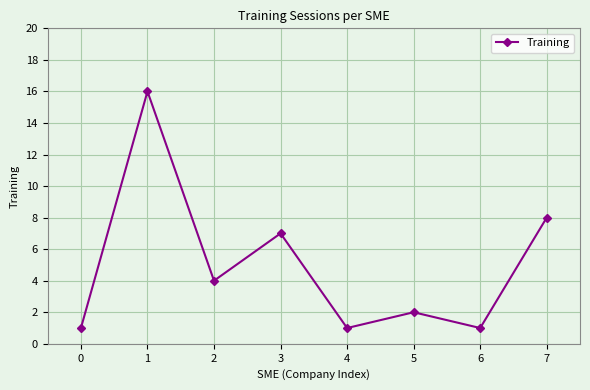

At which label is the value closest to 8?

7